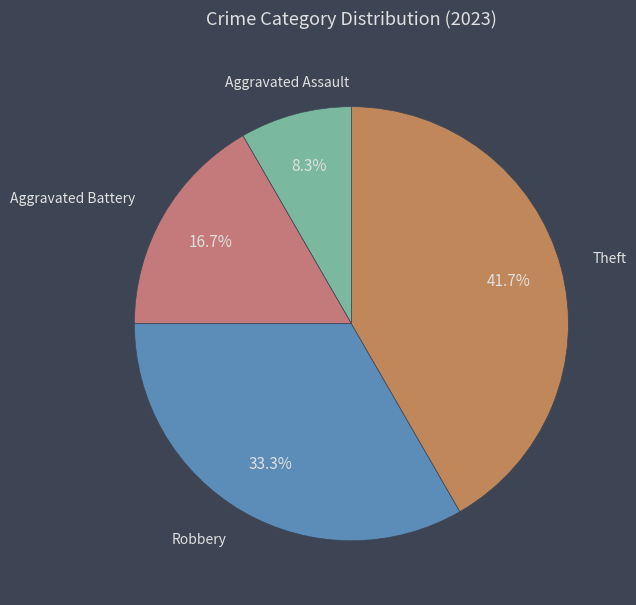

How many segments does this pie chart have?

4